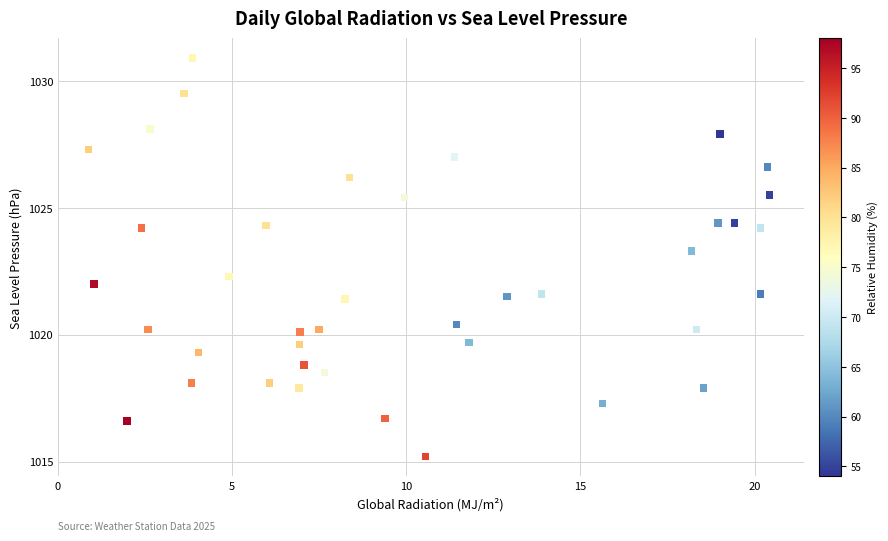

What is the range of Y values (max minus min)?

15.7